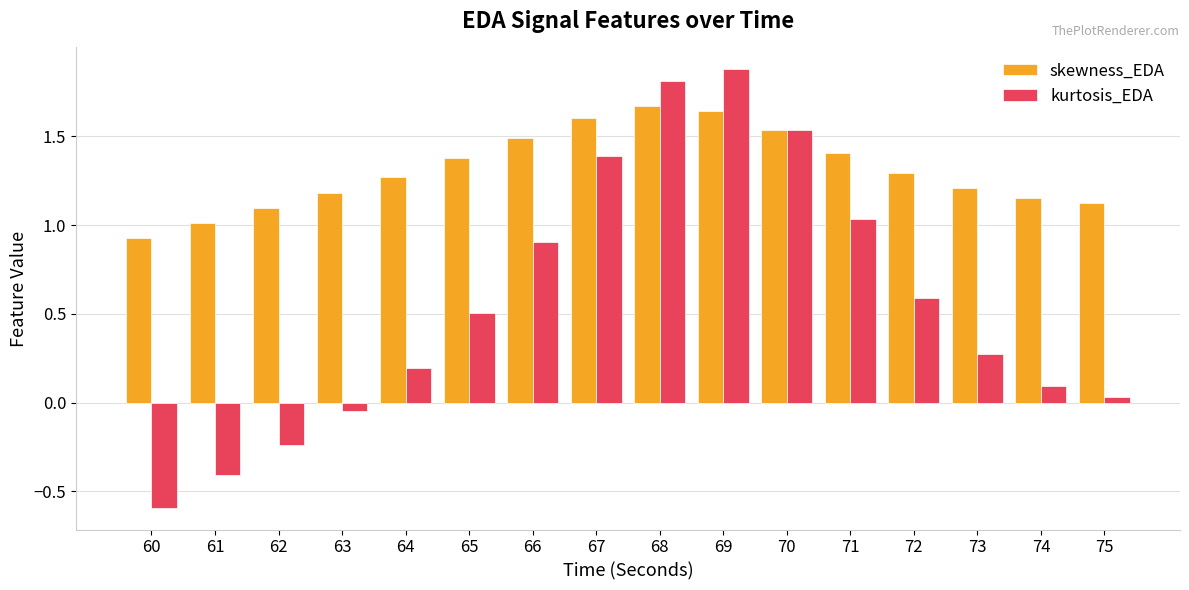

What is the sum of all skewness_EDA values?

21.0